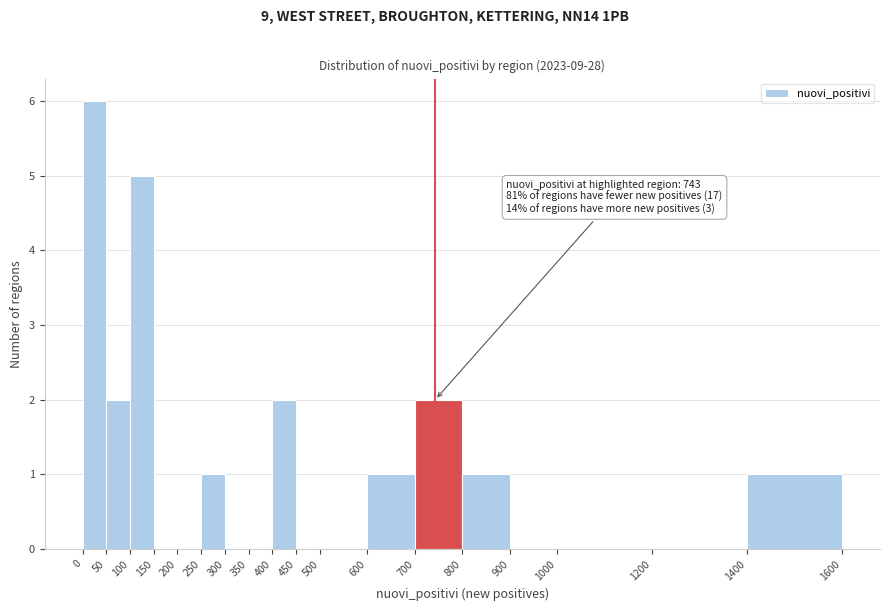

Over which range of the x-axis is the bar tallest?

0 to 50